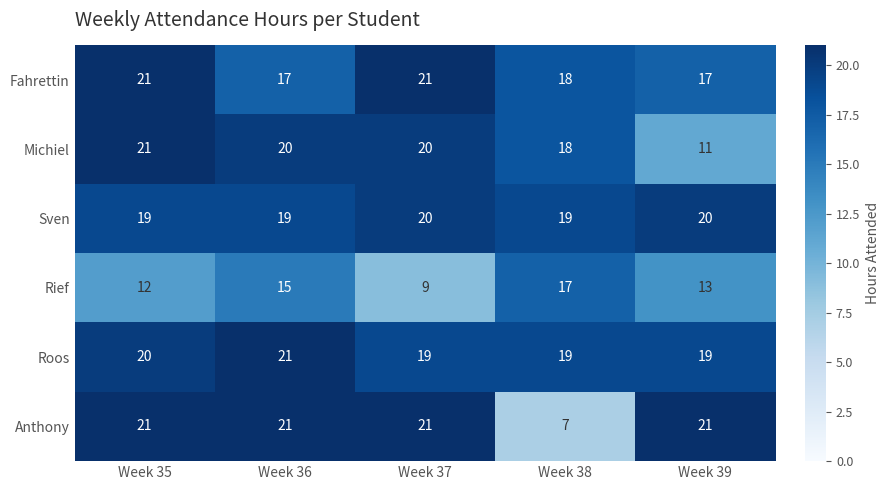

What value does the Rief series have at Week 36?

15